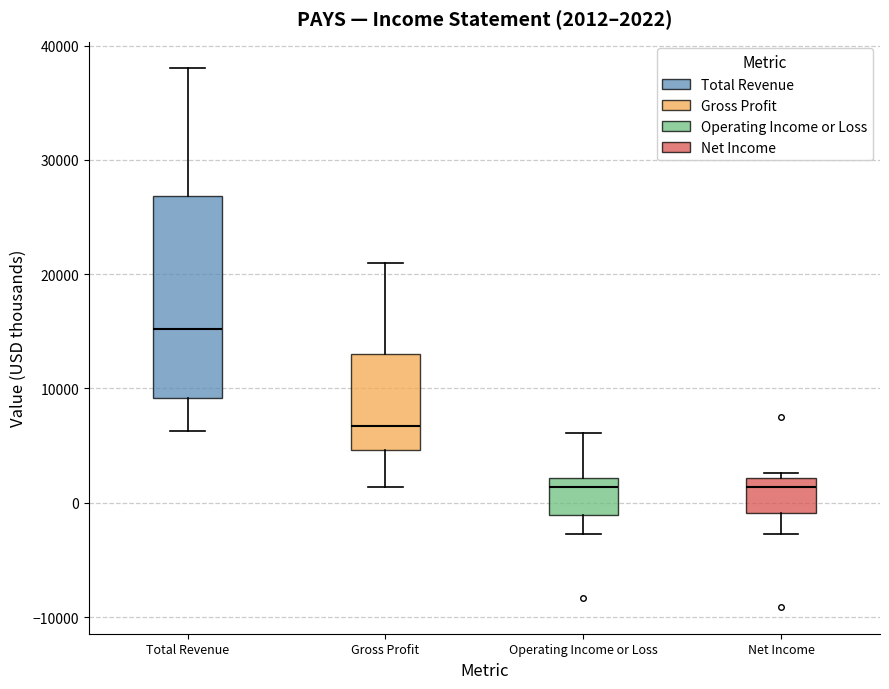

Which box is the tallest, from its lower edge to its upper edge?

Total Revenue